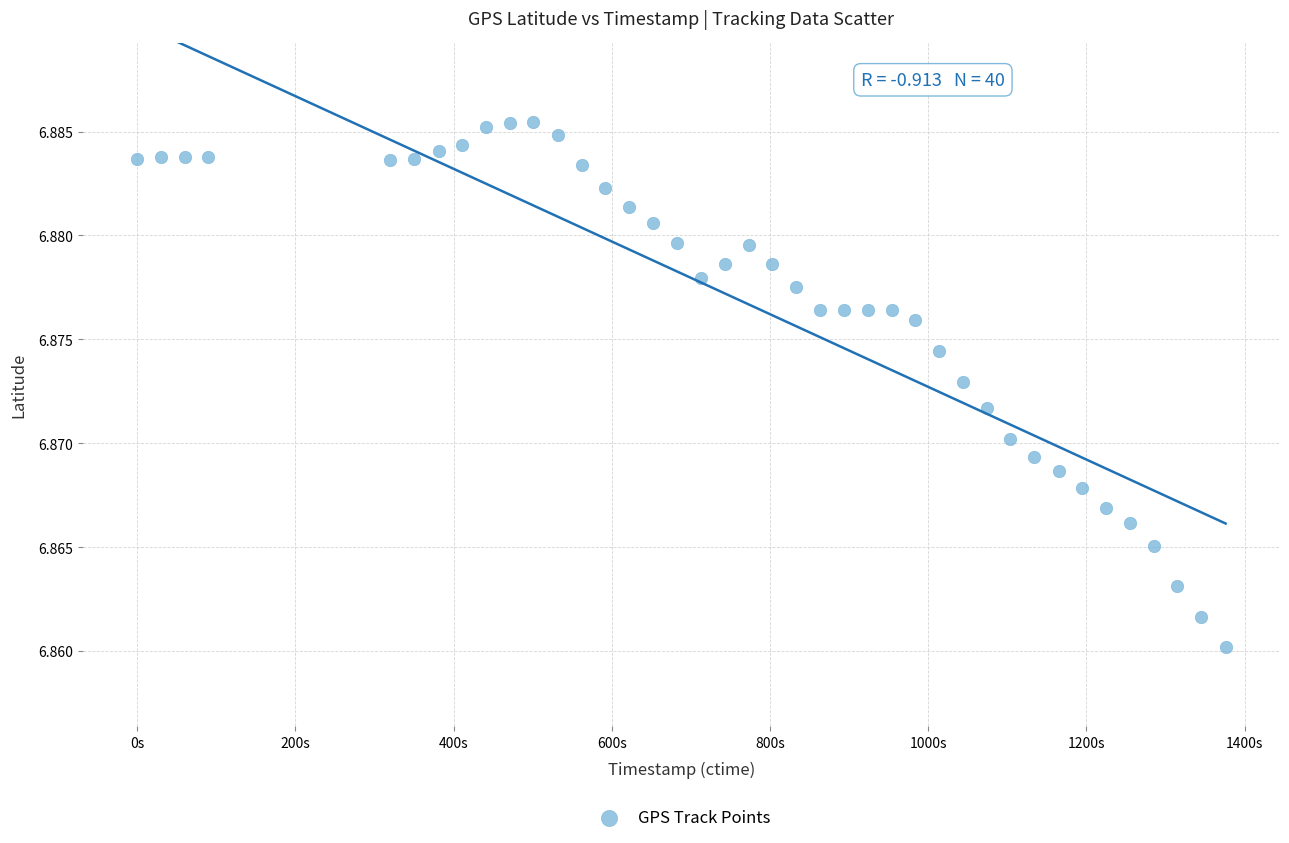

Count the number of points in this scatter plot.

40